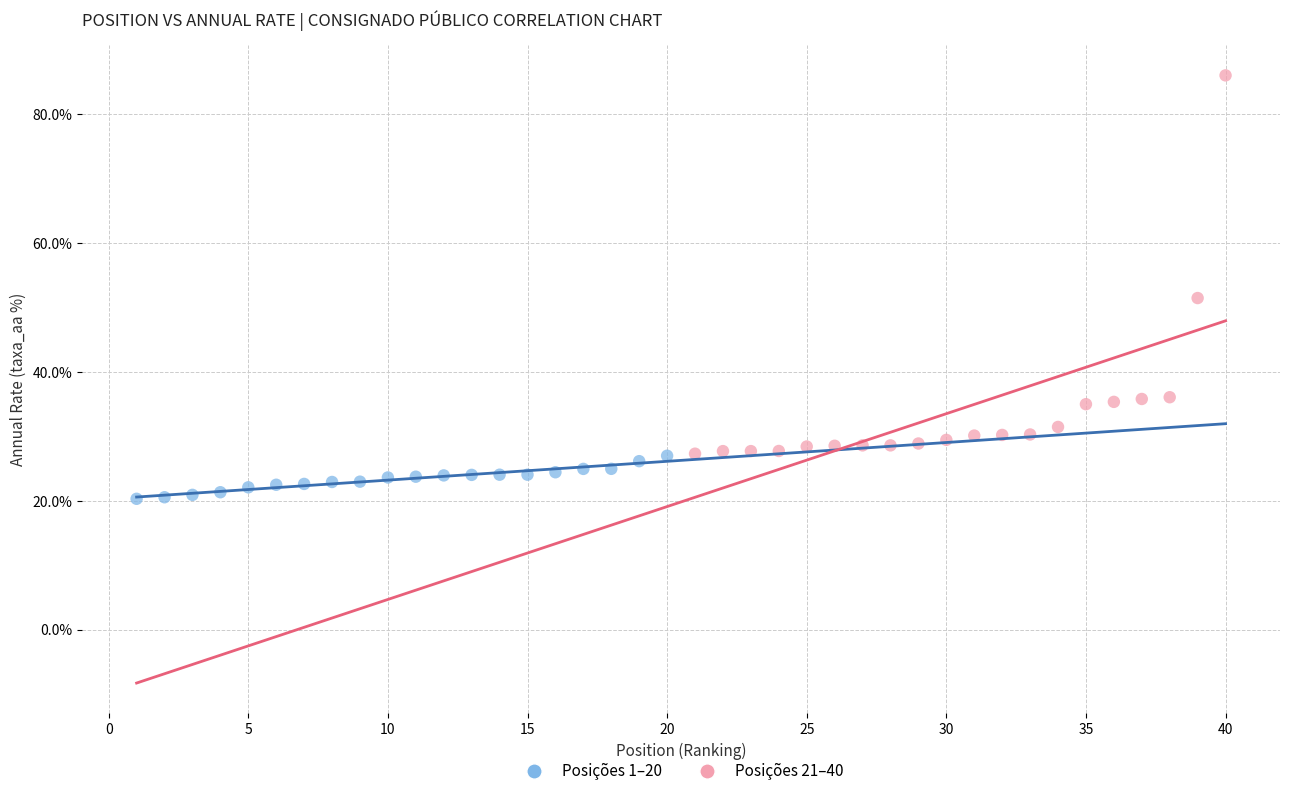

Which series reaches the minimum Y coordinate?

Posições 1–20